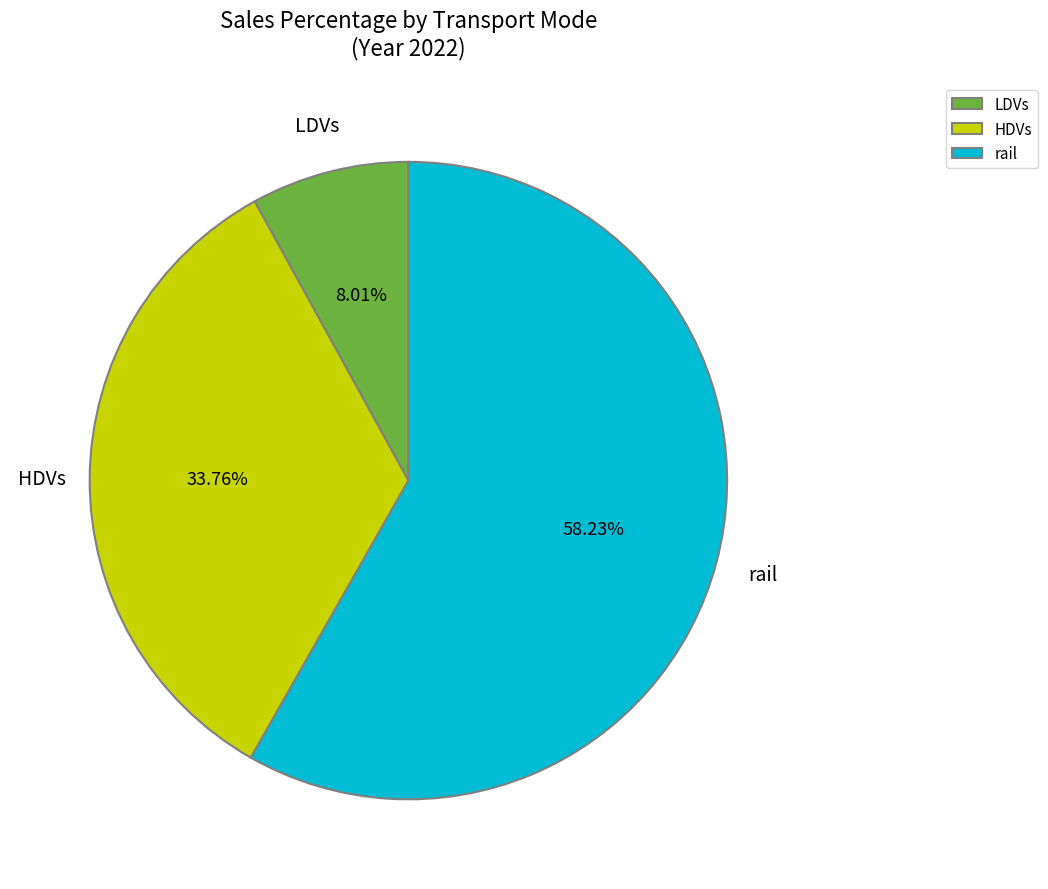

Count the number of slices in the pie.

3